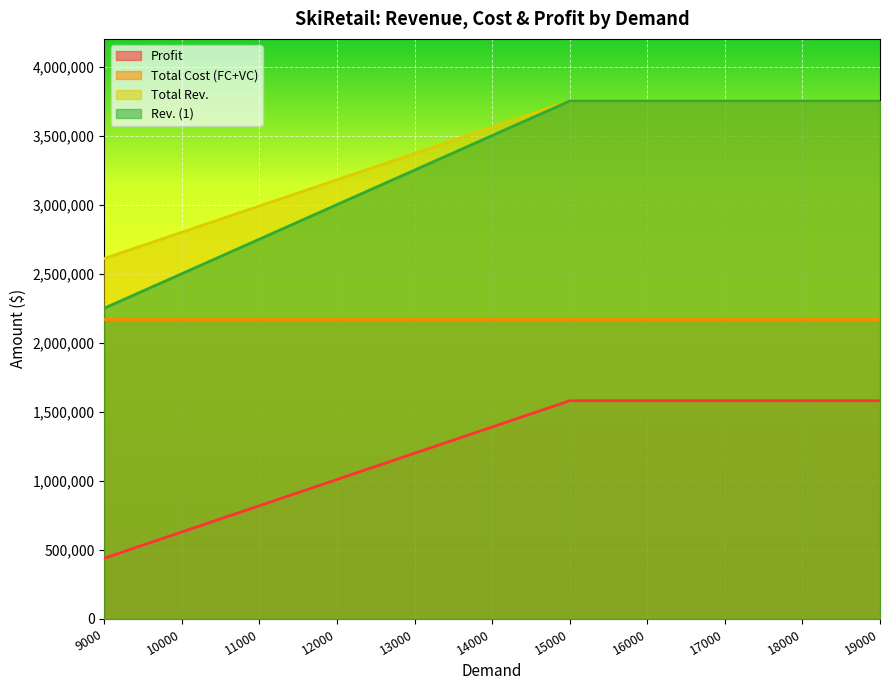

How many Total Rev. values are between 2990000 and 3750000?

9